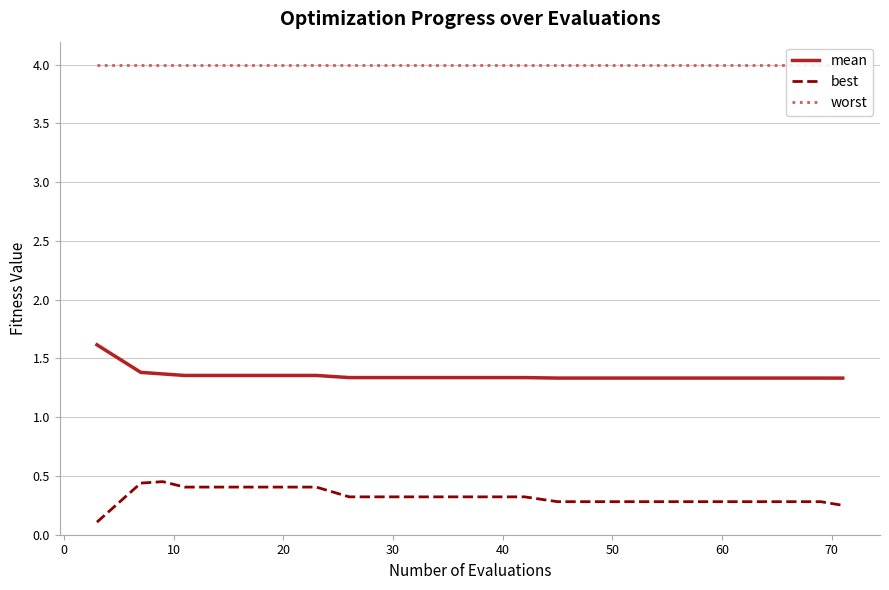

True or false: best and mean cross at least once.

False